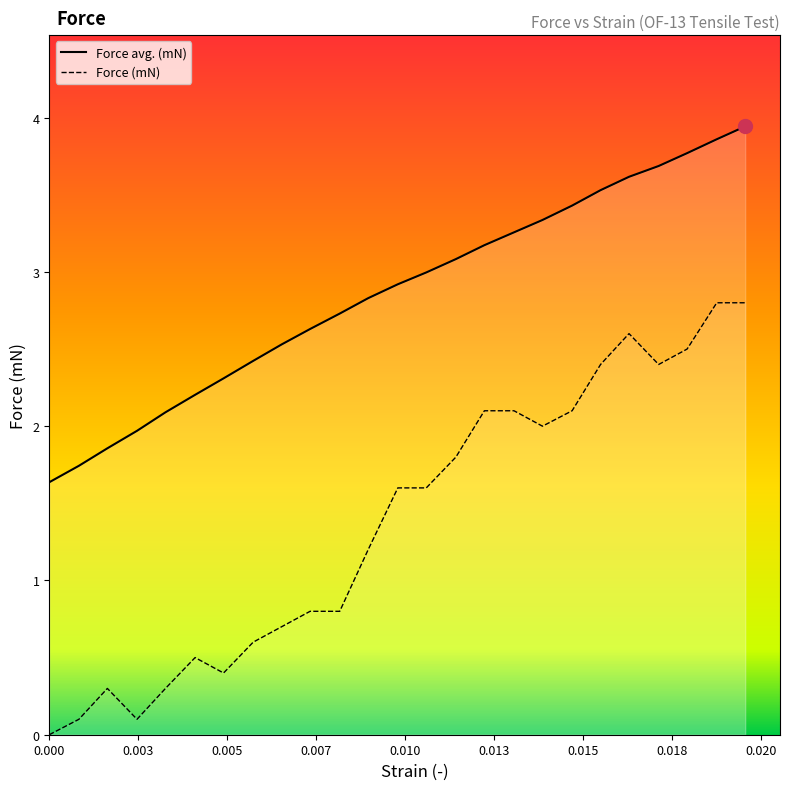

Which series has the largest range (max minus min)?

Force (mN)